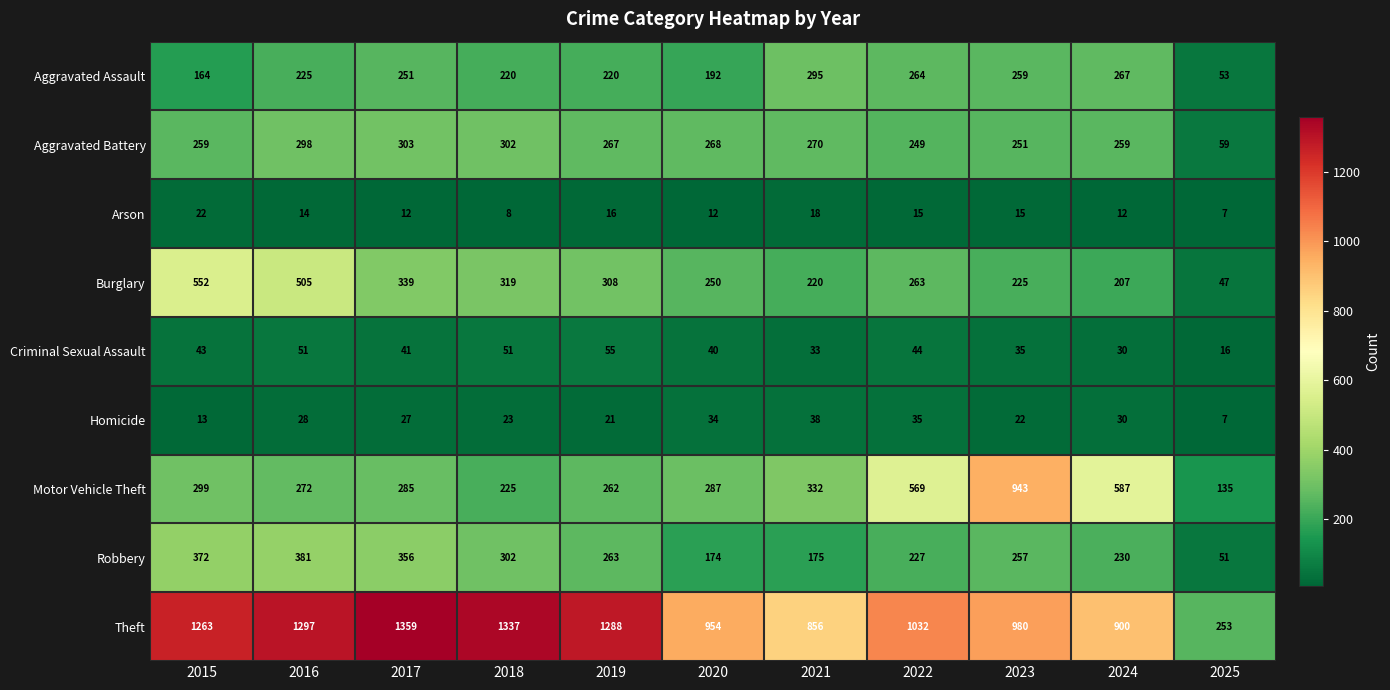

What is the difference between the second highest and minimum values in the Robbery series?

321